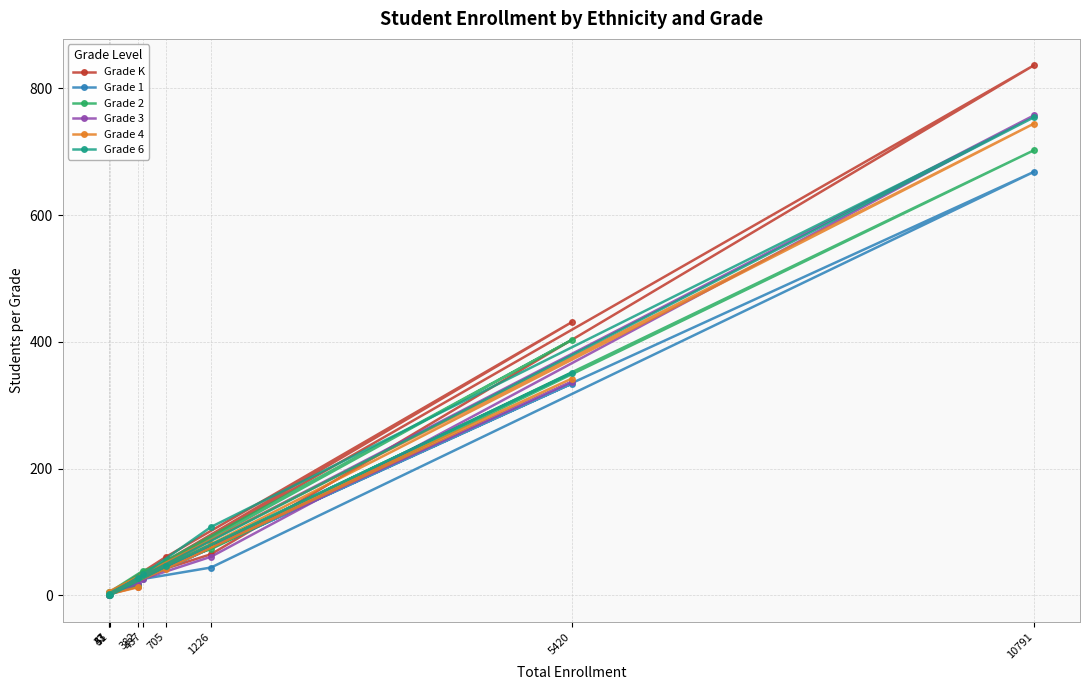

Read the Grade 1 value at 10791.

668